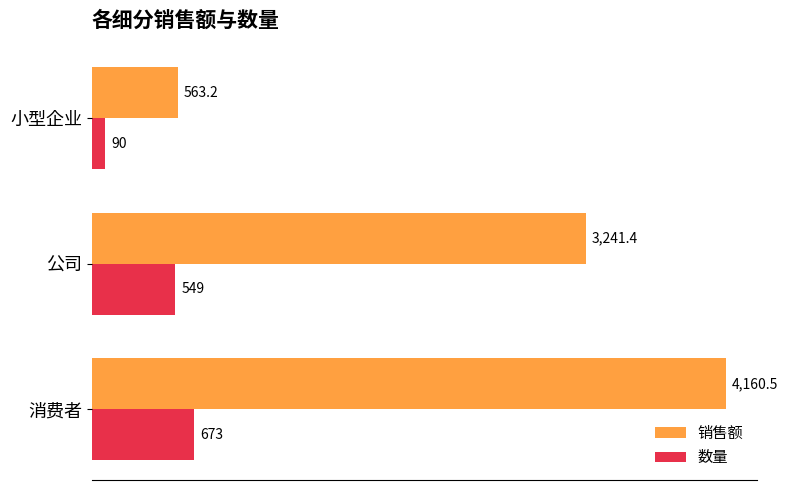

What is the maximum value shown in the chart?

4160.5